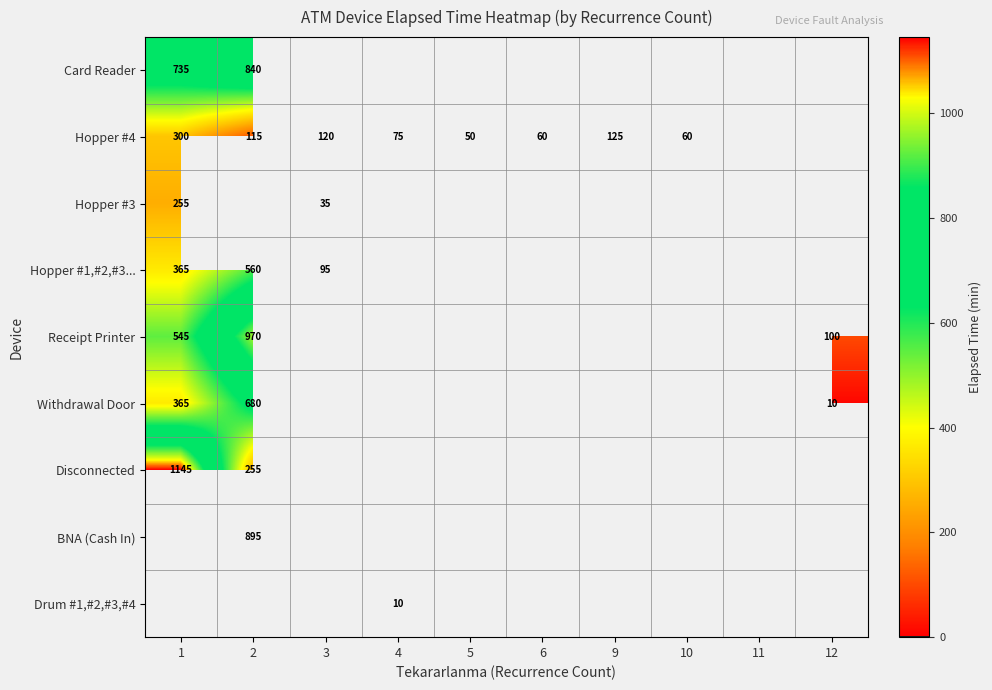

What is the difference between the Hopper #4 values at 5 and 3?

70